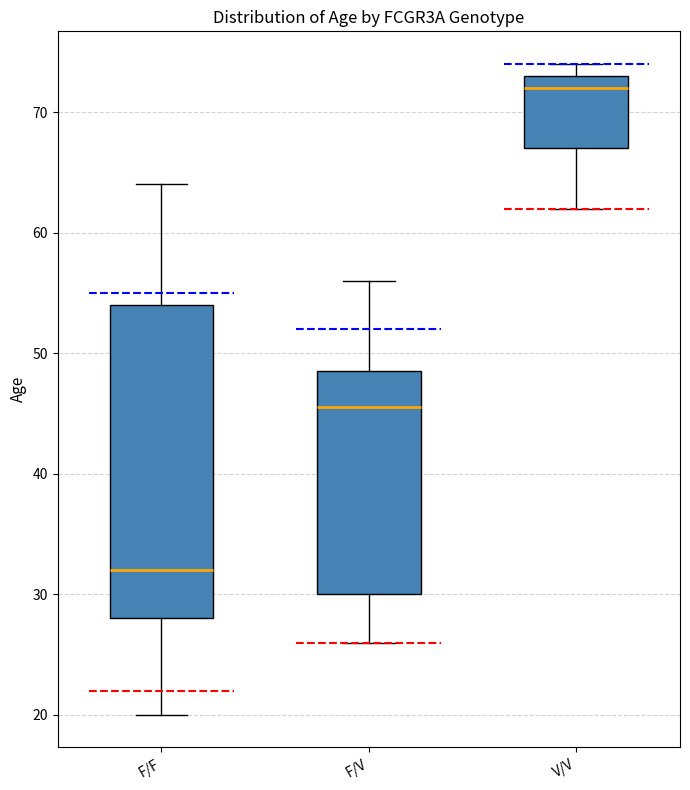

Comparing the boxes themselves (not the whiskers), which one is the tallest?

F/F